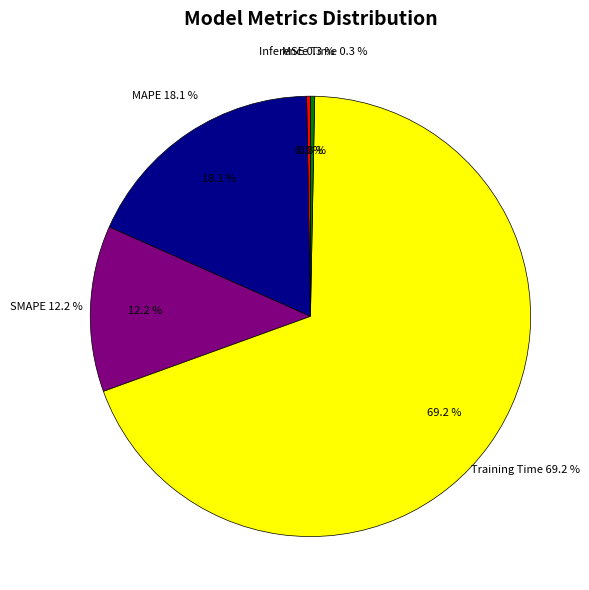

To the nearest percent, what is the difference between the largest and smallest slice percentages?

69%